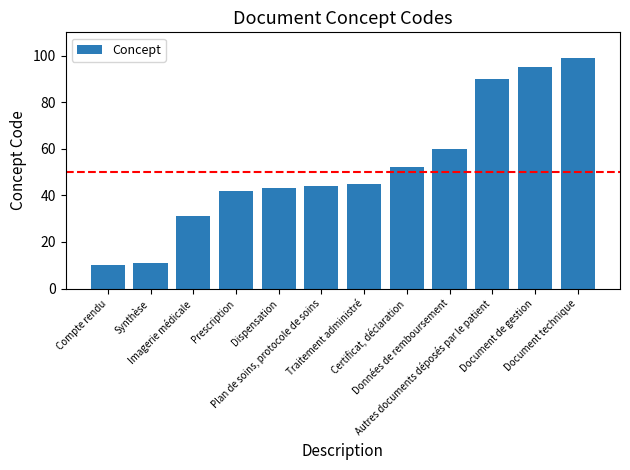

List the labels in order of value, smallest first.

Compte rendu, Synthèse, Imagerie médicale, Prescription, Dispensation, Plan de soins, protocole de soins, Traitement administré, Certificat, déclaration, Données de remboursement, Autres documents déposés par le patient, Document de gestion, Document technique